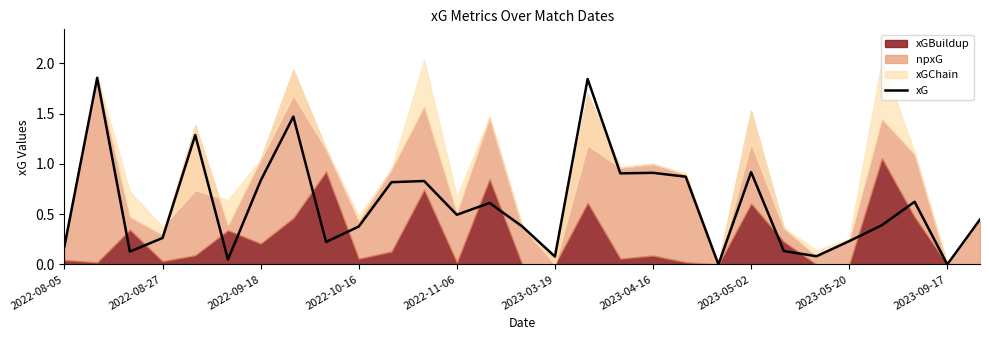

The value at 14 is 0.4. True or false?

True